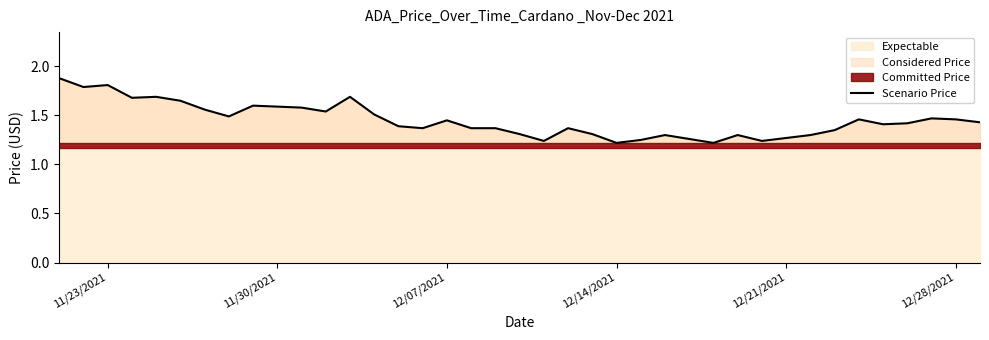

Is it true that Scenario Price equals 2.2 at 12/14/2021?

False